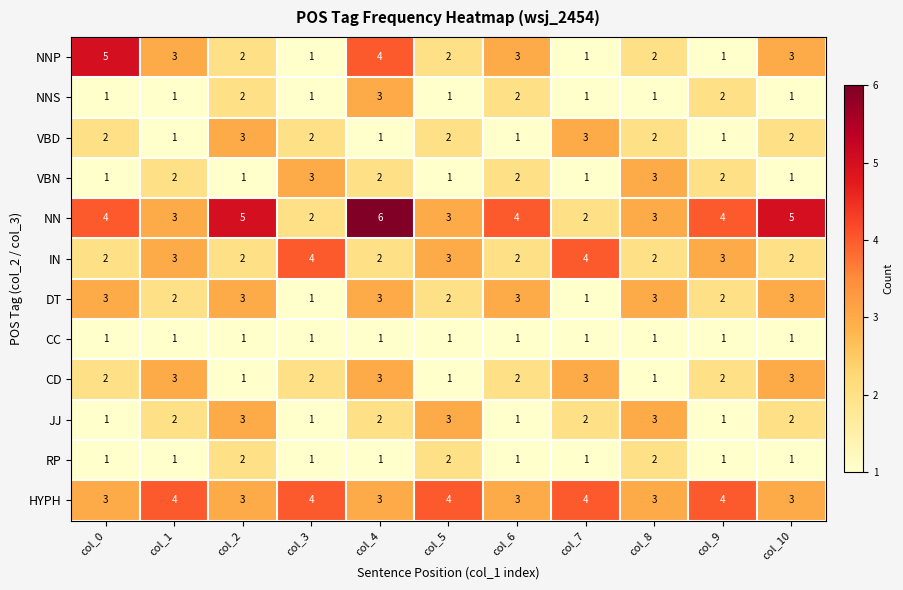

What is the approximate value of VBN at col_8?

3